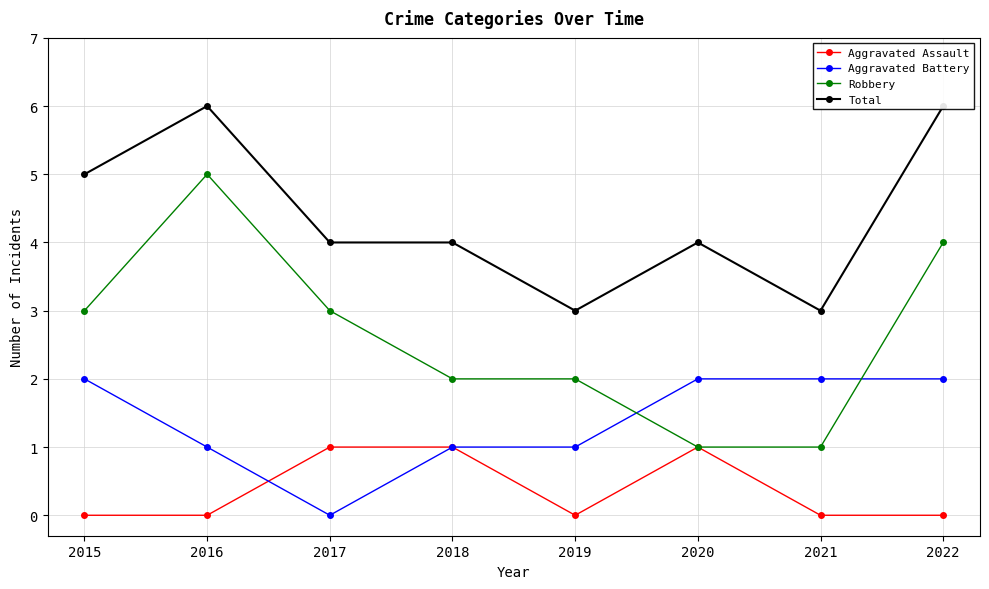

How many interior local peaks does the Aggravated Assault series have?

1